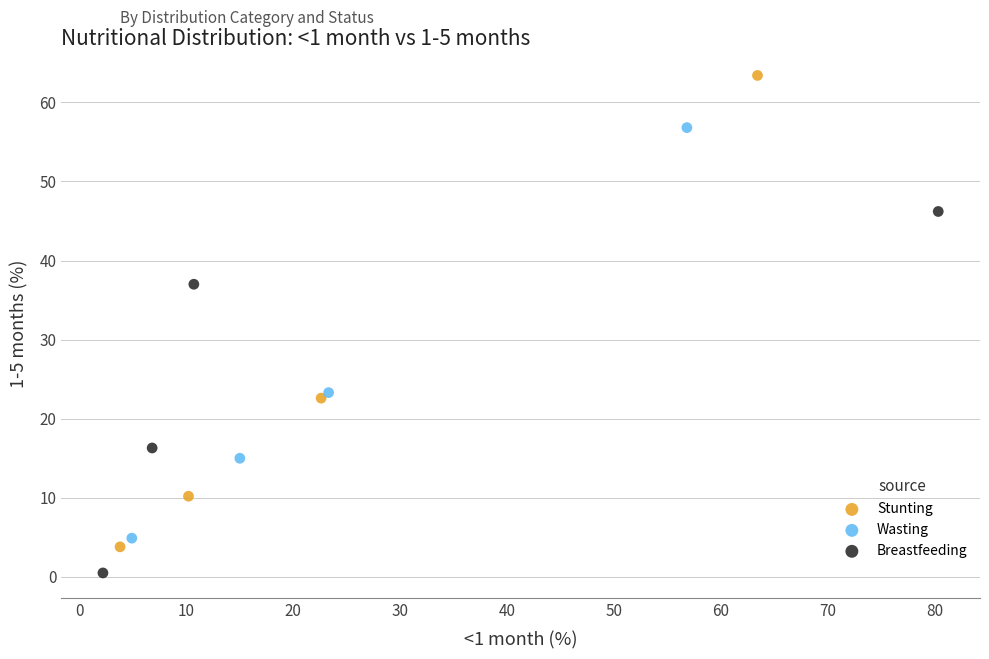

Which series contains the highest Y value?

Stunting